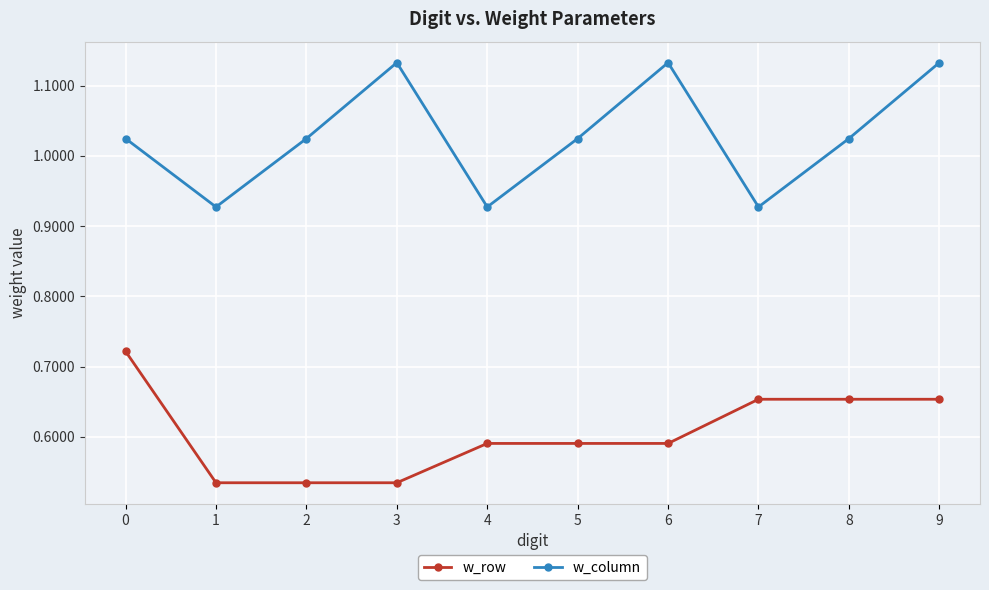

True or false: w_column and w_row intersect in this chart.

False